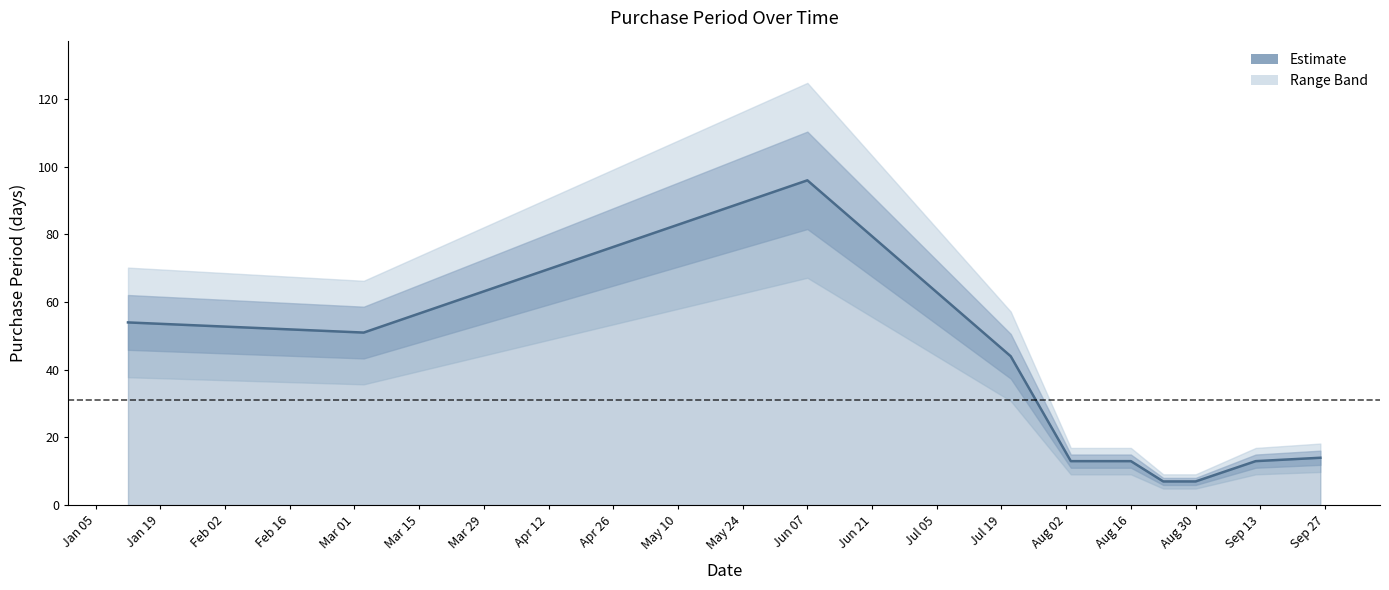

Read the value at 2016-01-12, to the nearest 5.

55